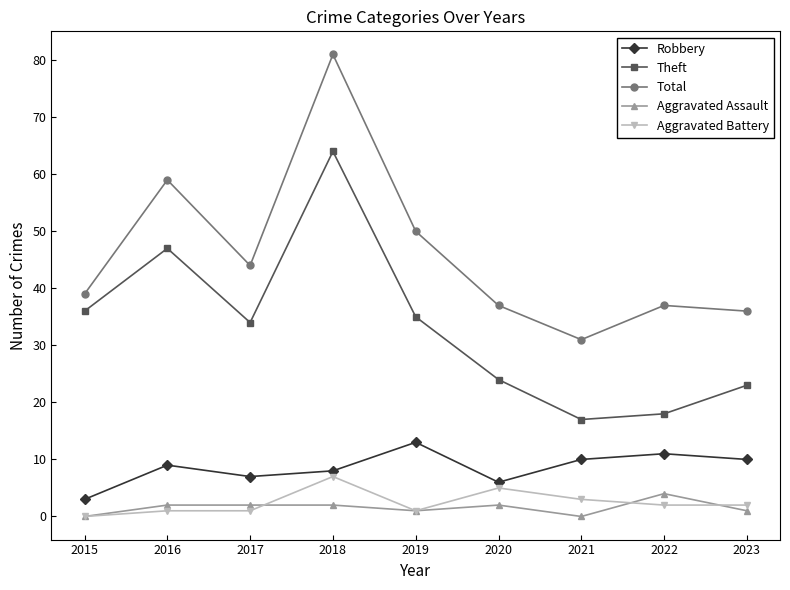

In Robbery, how many points are higher than both neighbors (excluding endpoints)?

3